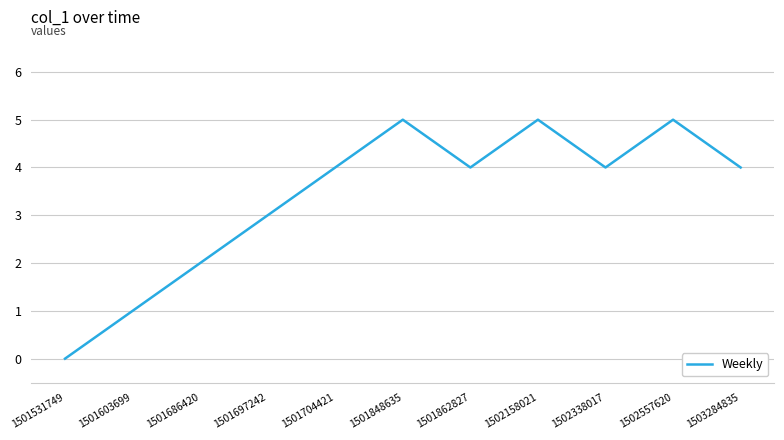

Which label corresponds to the smallest value in the chart?

1501531749